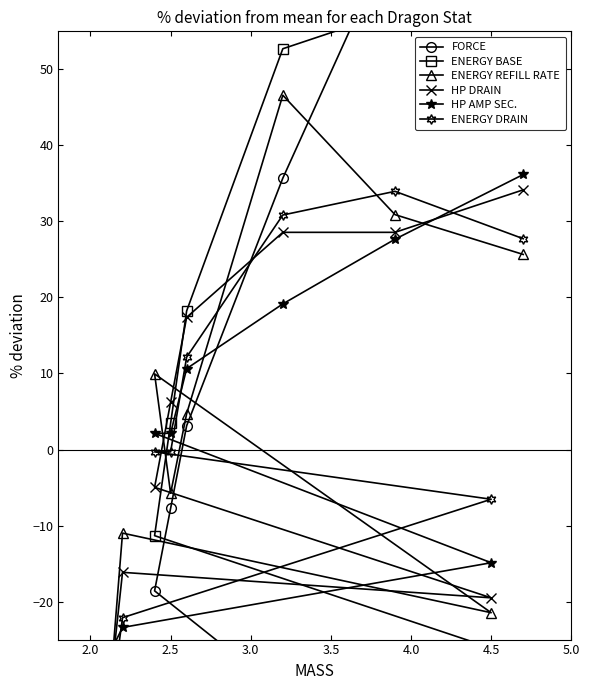

Reading right to left, extract all data points from this chart.

FORCE: 103.5	68.2	35.7	3.1	-7.7	-18.6	-53.9	-34.9	-43.0	-52.5
ENERGY BASE: 62.6	57.6	52.7	18.2	3.4	-11.3	-26.1	-40.9	-55.7	-60.6
ENERGY REFILL RATE: 25.7	30.9	46.6	4.7	-5.8	9.9	-21.5	-11.0	-37.2	-42.4
HP DRAIN: 34.2	28.6	28.6	17.4	6.2	-5.0	-19.5	-16.2	-35.7	-38.5
HP AMP SEC.: 36.2	27.7	19.1	10.6	2.1	2.1	-14.9	-23.4	-27.7	-31.9
ENERGY DRAIN: 27.7	34.0	30.8	12.1	-0.3	-0.3	-6.5	-22.1	-37.7	-37.7